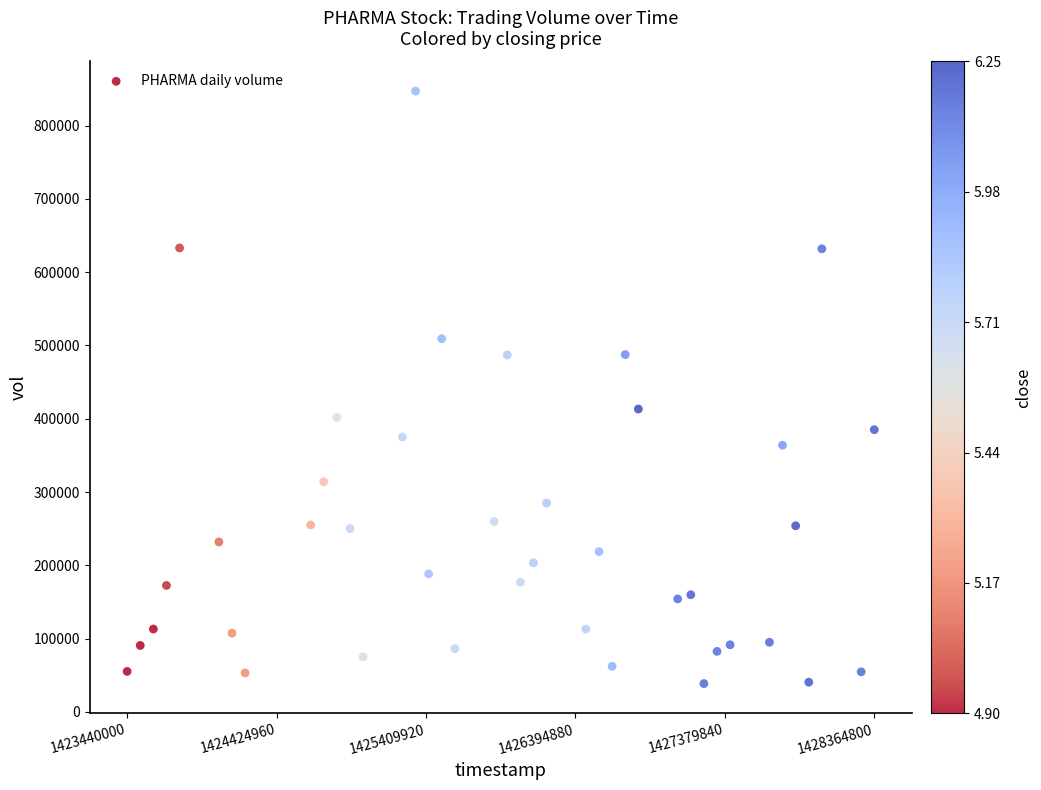

What Y value in the scatter plot is closest to 442850?

413300